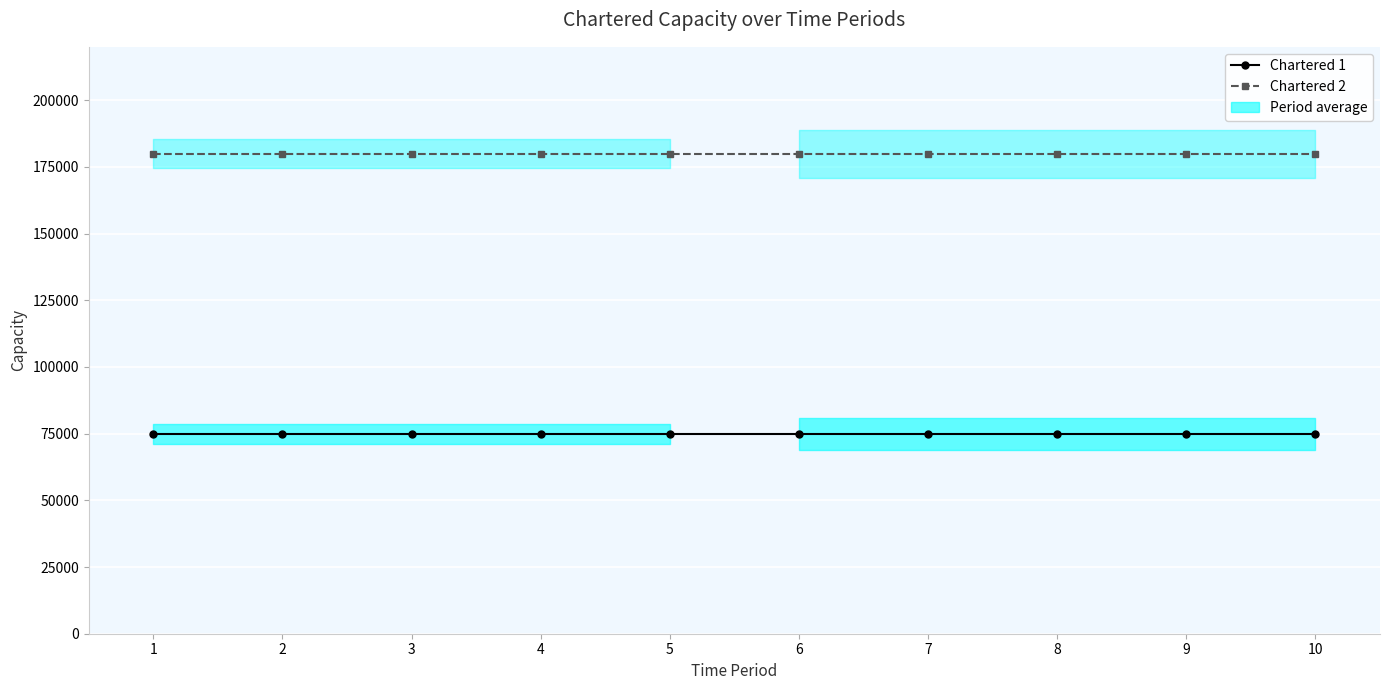

Reading right to left, list all the values displayed in this chart.

Chartered 1: 10=75000	9=75000	8=75000	7=75000	6=75000	5=75000	4=75000	3=75000	2=75000	1=75000
Chartered 2: 10=180000	9=180000	8=180000	7=180000	6=180000	5=180000	4=180000	3=180000	2=180000	1=180000